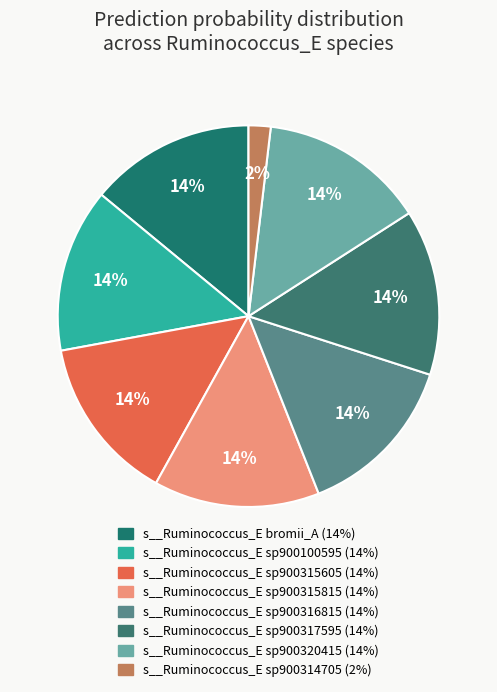

Does any single category account for the majority?

No